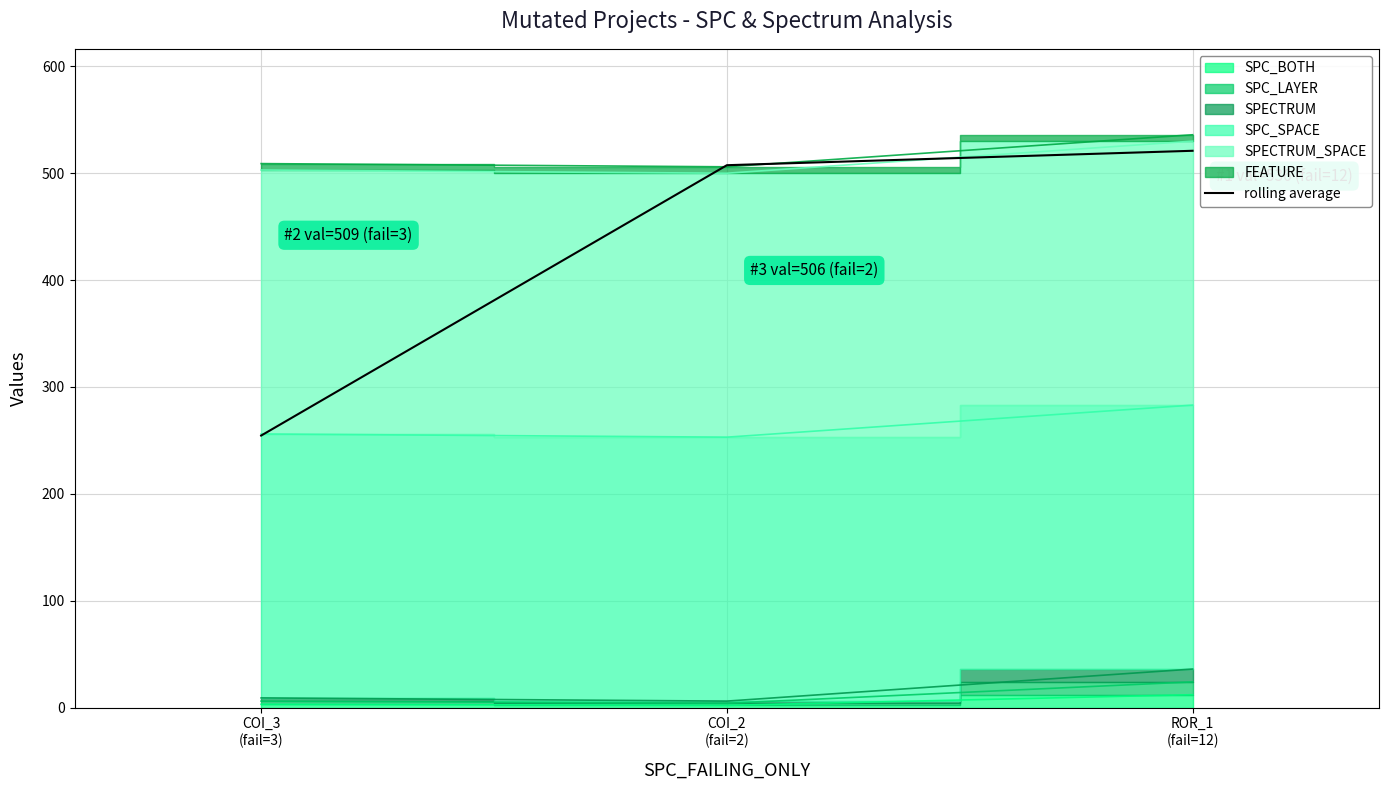

Count the number of values greater than 507.

2